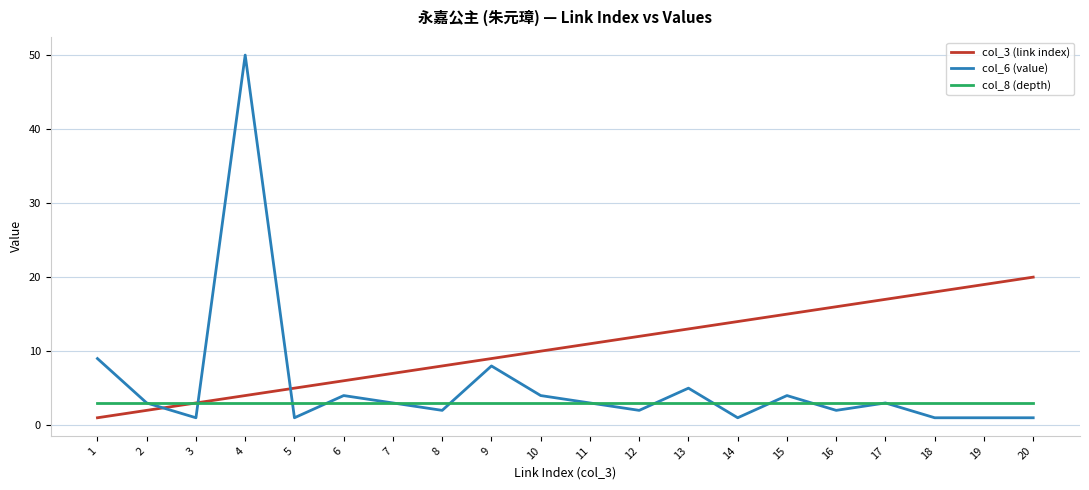

The col_3 (link index) series shows 8 at 15. True or false?

False